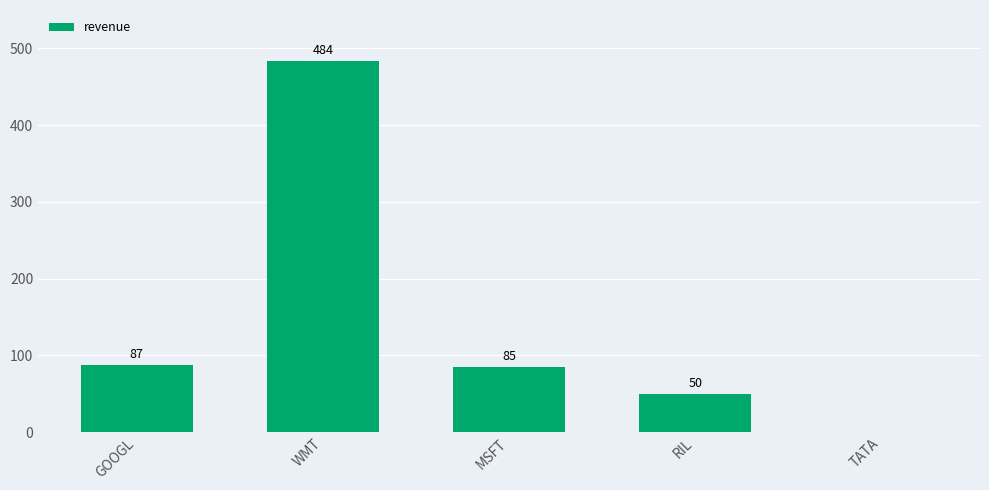

What is the sum of all values?

705